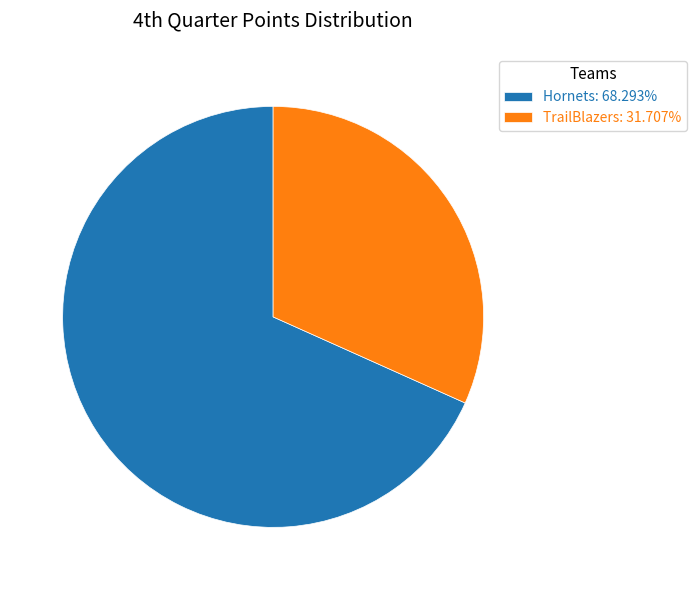

Approximately how many times larger is the value at TrailBlazers: 31.707% compared to Hornets: 68.293%?

0.5